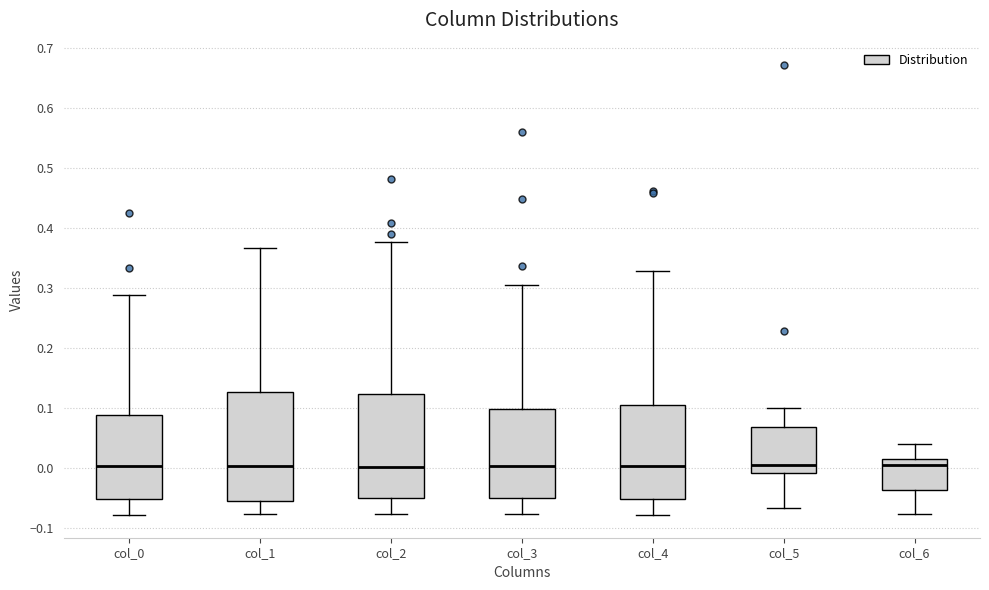

Reading left to right, transcribe this box plot: for each box, give where its median line is, the range the box spans, and where its two whiskers end, as read against the y-axis. The values are not printed on the chart, so give them approximately, as read against the axis.

col_0: median 0.00, box -0.05 to 0.09, whiskers -0.08 to 0.29
col_1: median 0.00, box -0.06 to 0.13, whiskers -0.08 to 0.37
col_2: median 0.00, box -0.05 to 0.12, whiskers -0.08 to 0.38
col_3: median 0.00, box -0.05 to 0.10, whiskers -0.08 to 0.30
col_4: median 0.00, box -0.05 to 0.10, whiskers -0.08 to 0.33
col_5: median 0.00, box -0.01 to 0.07, whiskers -0.07 to 0.10
col_6: median 0.00, box -0.04 to 0.01, whiskers -0.08 to 0.04